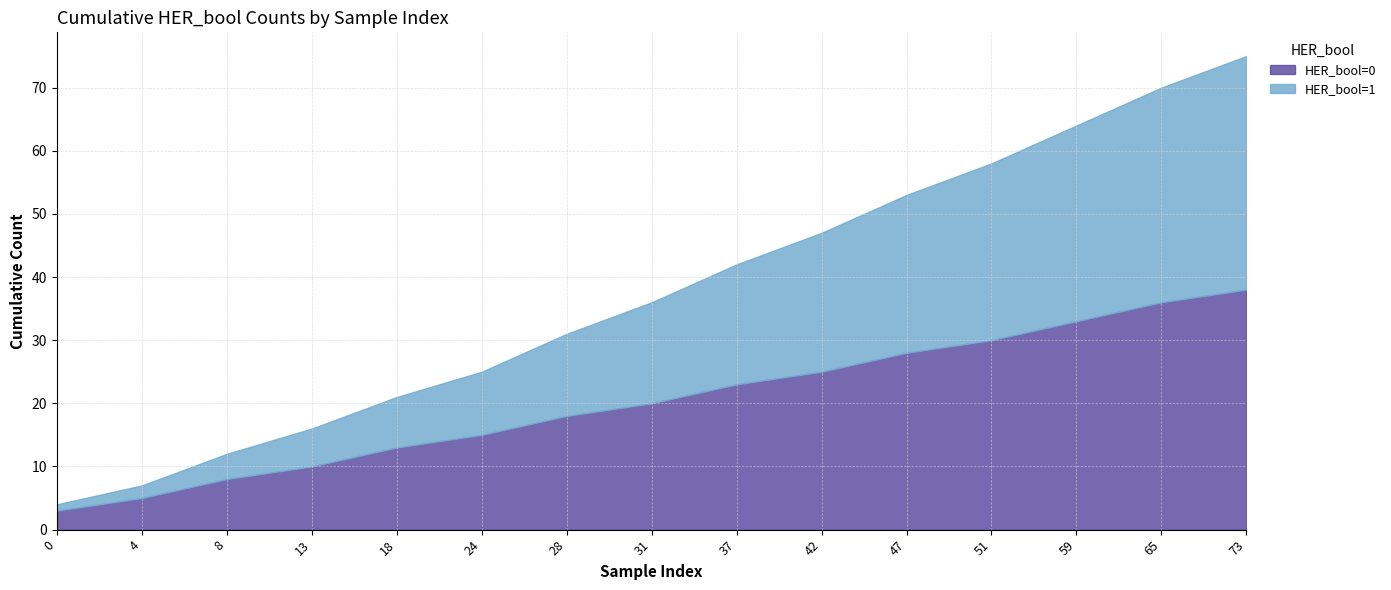

How many values in the HER_bool=1 series are below 16?

7